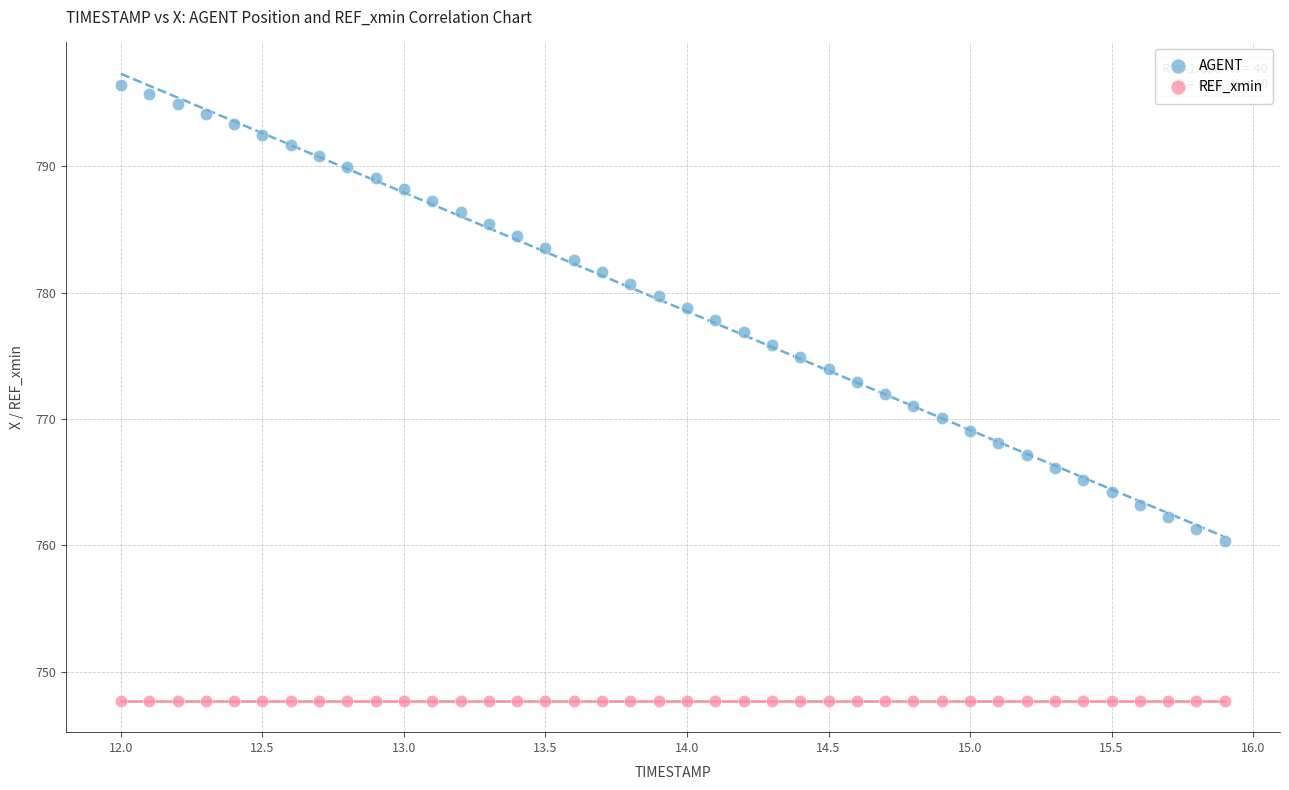

Which series reaches the maximum Y coordinate?

AGENT